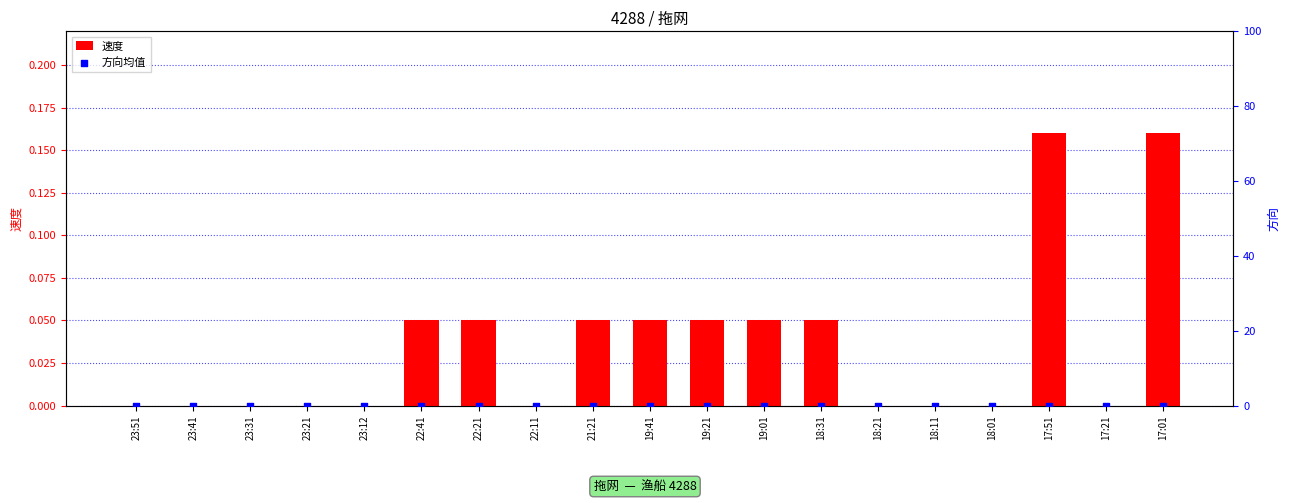

At how many categories does at least one series exceed 0?

9